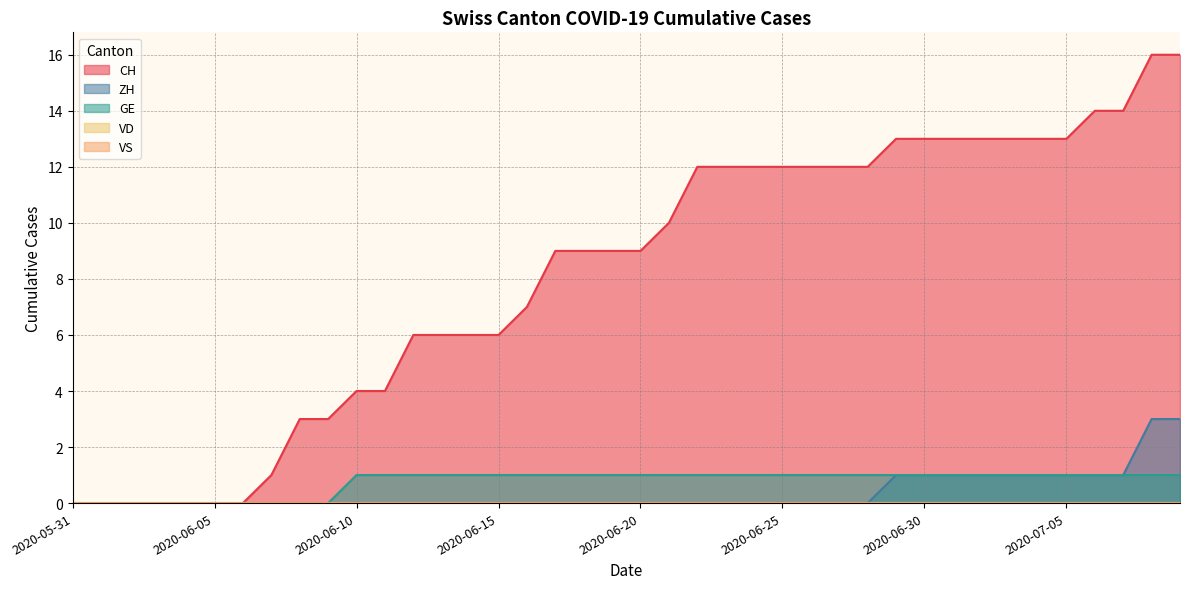

List the labels in order of CH value, largest first.

2020-07-08, 2020-07-09, 2020-07-06, 2020-07-07, 2020-06-29, 2020-06-30, 2020-07-01, 2020-07-02, 2020-07-03, 2020-07-04, 2020-07-05, 2020-06-22, 2020-06-23, 2020-06-24, 2020-06-25, 2020-06-26, 2020-06-27, 2020-06-28, 2020-06-21, 2020-06-17, 2020-06-18, 2020-06-19, 2020-06-20, 2020-06-16, 2020-06-12, 2020-06-13, 2020-06-14, 2020-06-15, 2020-06-10, 2020-06-11, 2020-06-08, 2020-06-09, 2020-06-07, 2020-05-31, 2020-06-01, 2020-06-02, 2020-06-03, 2020-06-04, 2020-06-05, 2020-06-06